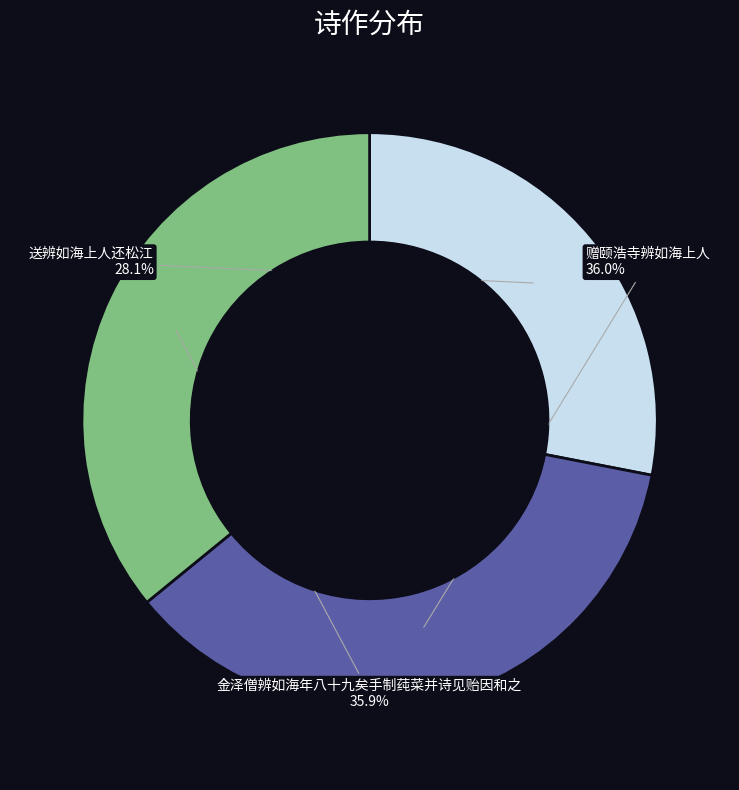

To the nearest percent, what is the combined percentage of 金泽僧辨如海年八十九矣手制莼菜并诗见贻因和之 and 送辨如海上人还松江?

64%